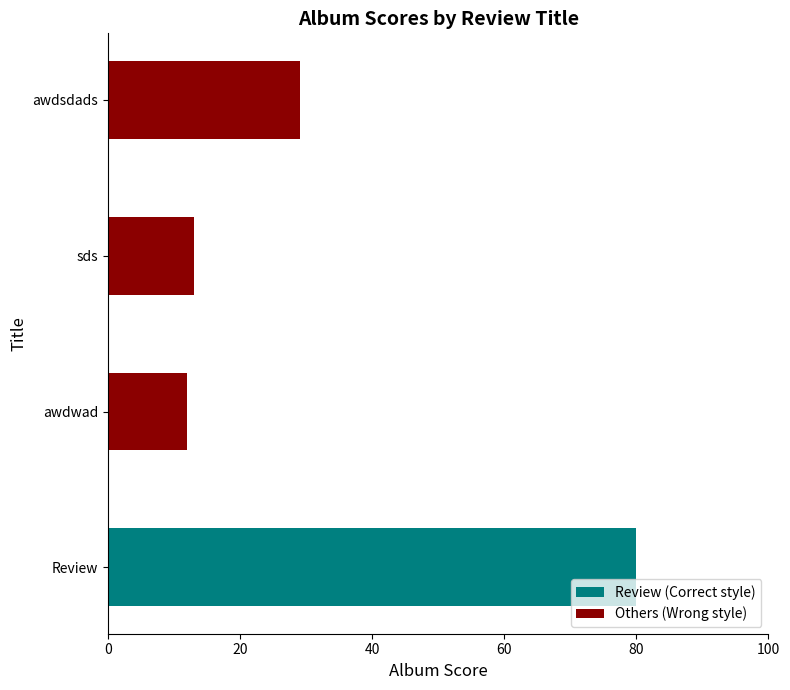

What is the smallest value displayed?

12